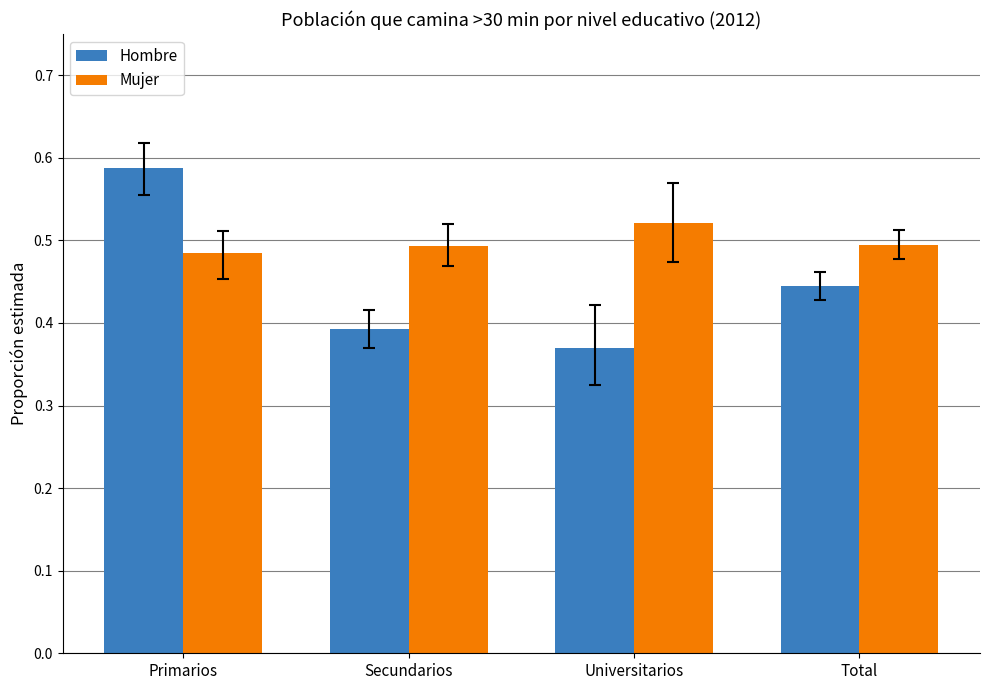

Which series changed the most between Primarios and Universitarios?

Hombre